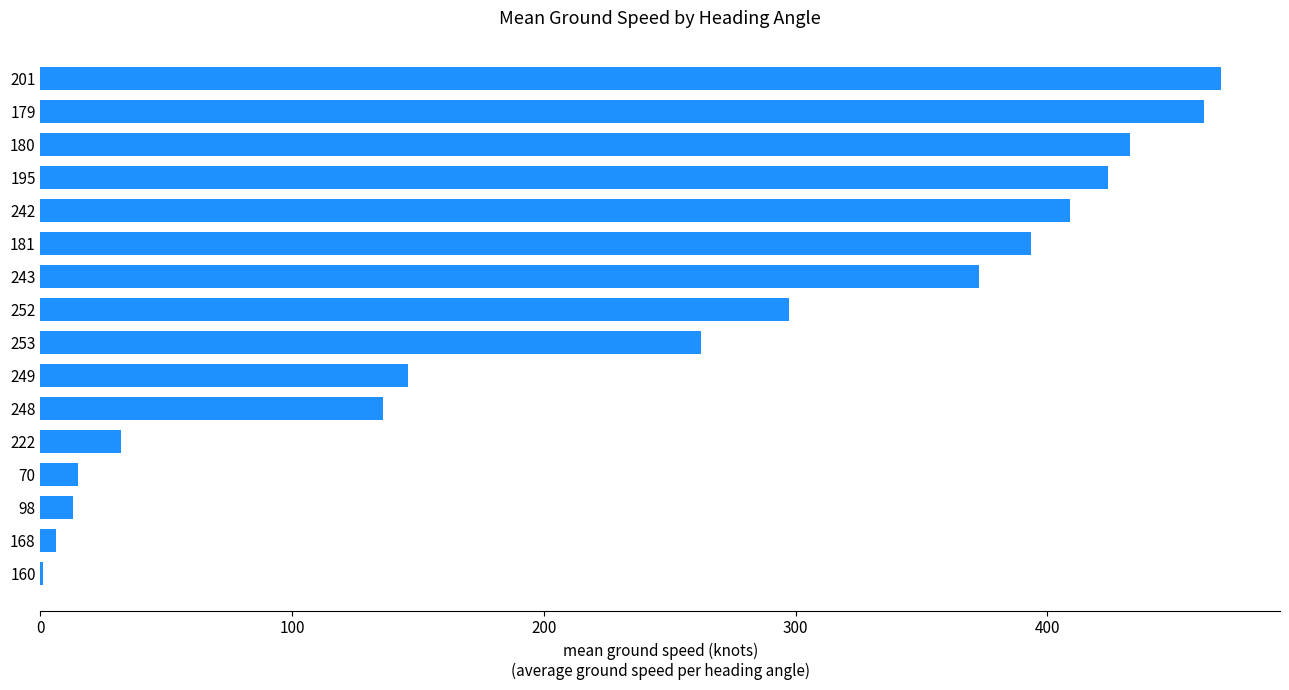

Count the number of values greater than 297.

8